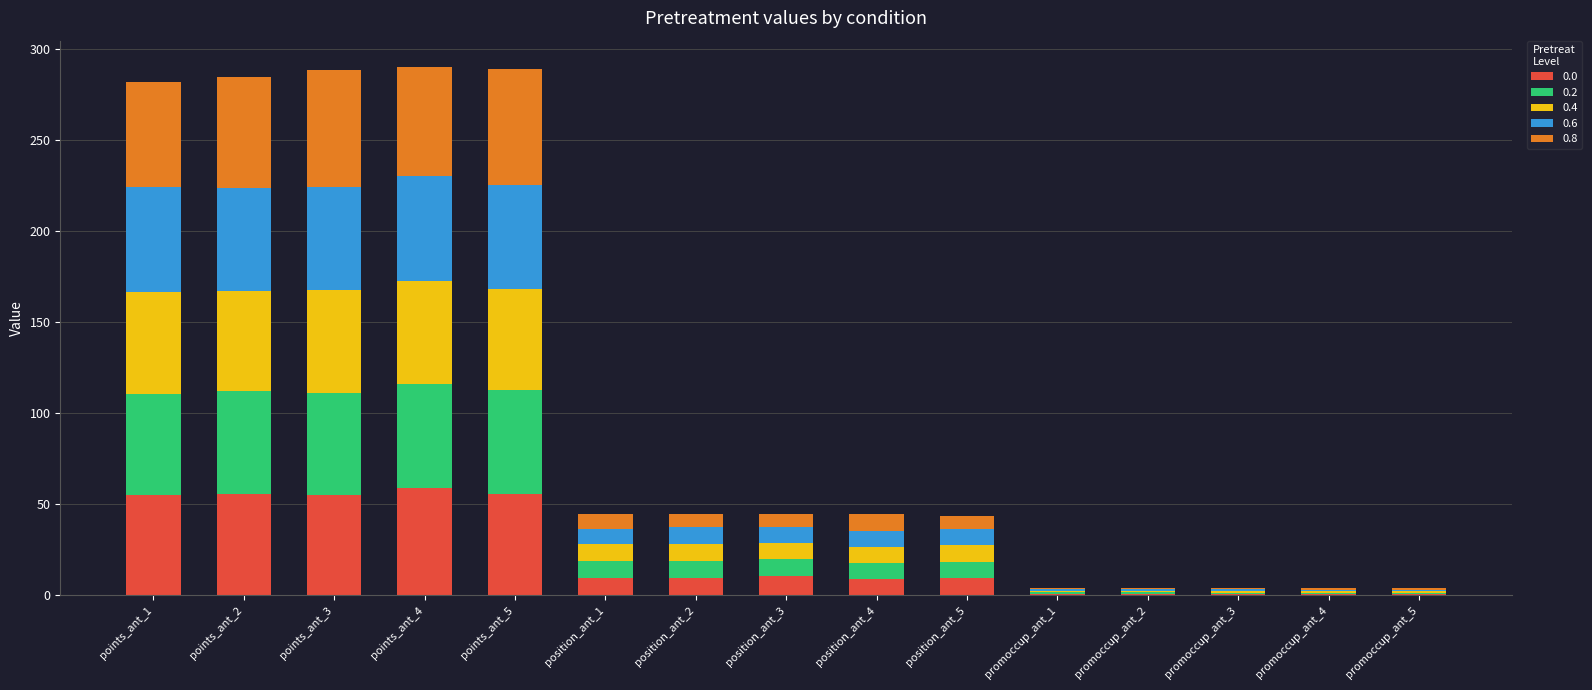

What is the total value across all series at position_ant_5?

43.7